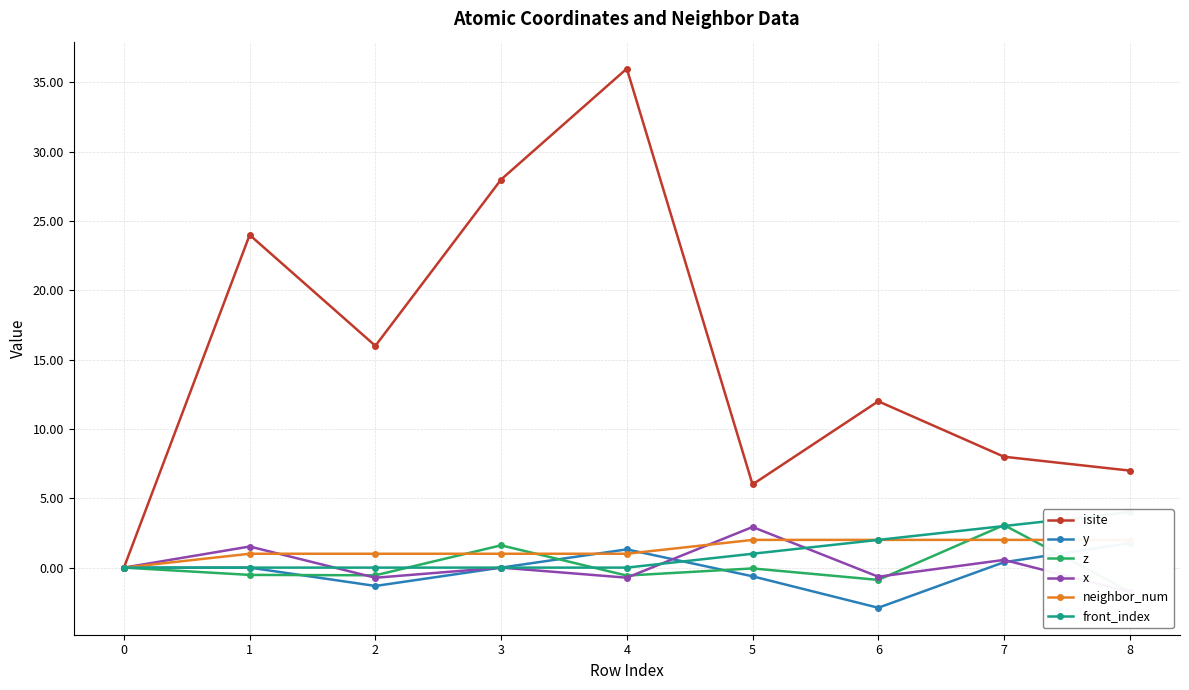

List the labels in order of isite value, largest first.

4, 3, 1, 2, 6, 7, 8, 5, 0